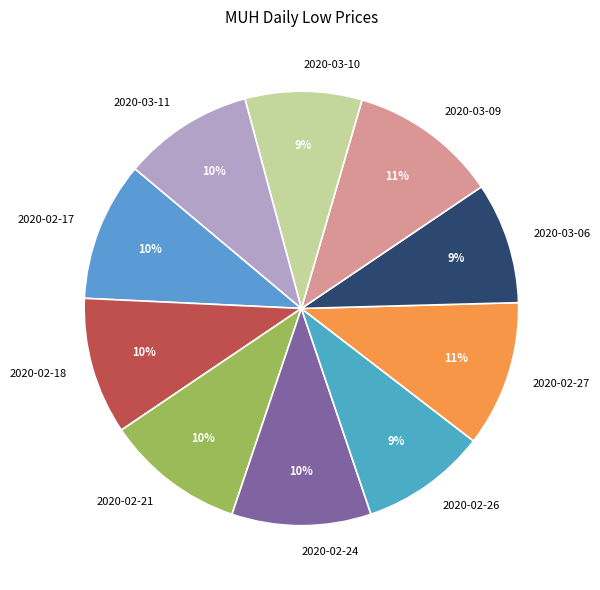

To the nearest percent, what percentage of the pie is 2020-02-27?

11%